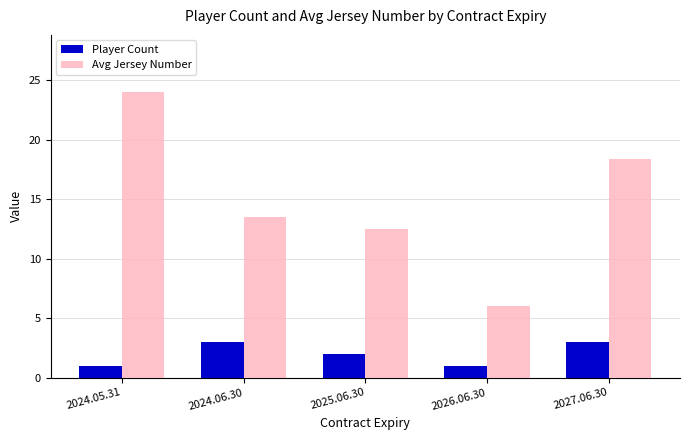

What is the average value of the Player Count series?

2.0